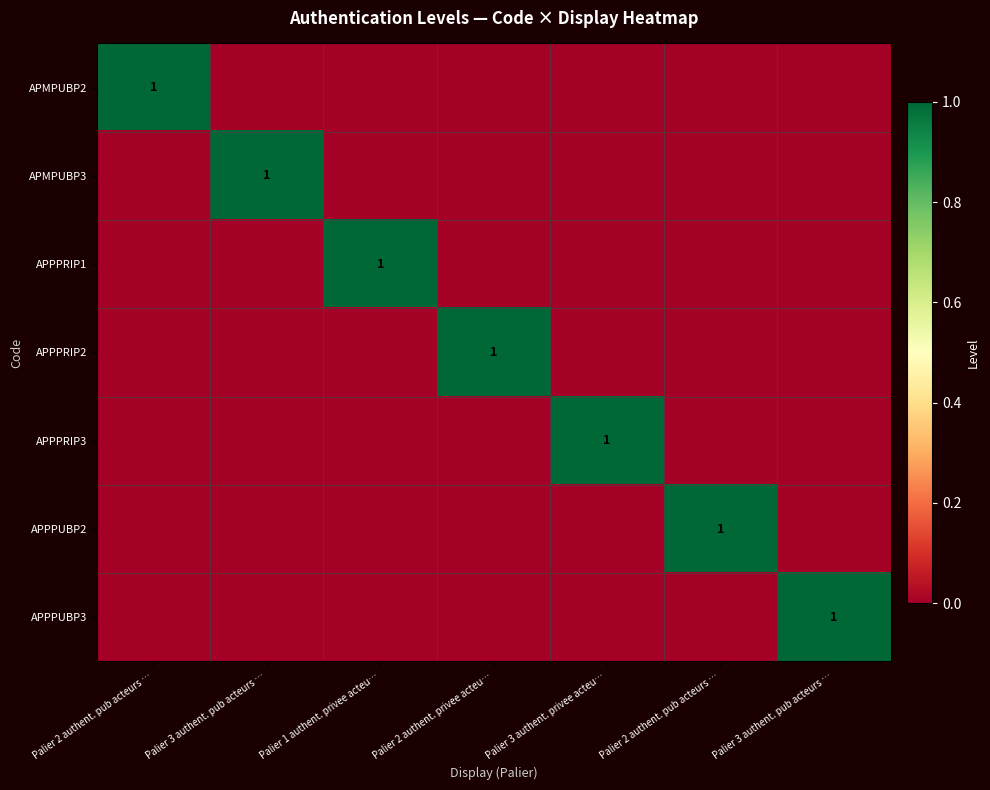

True or false: APPPRIP3 has a value of 0 at Palier 1 authent. privee acteu….

True